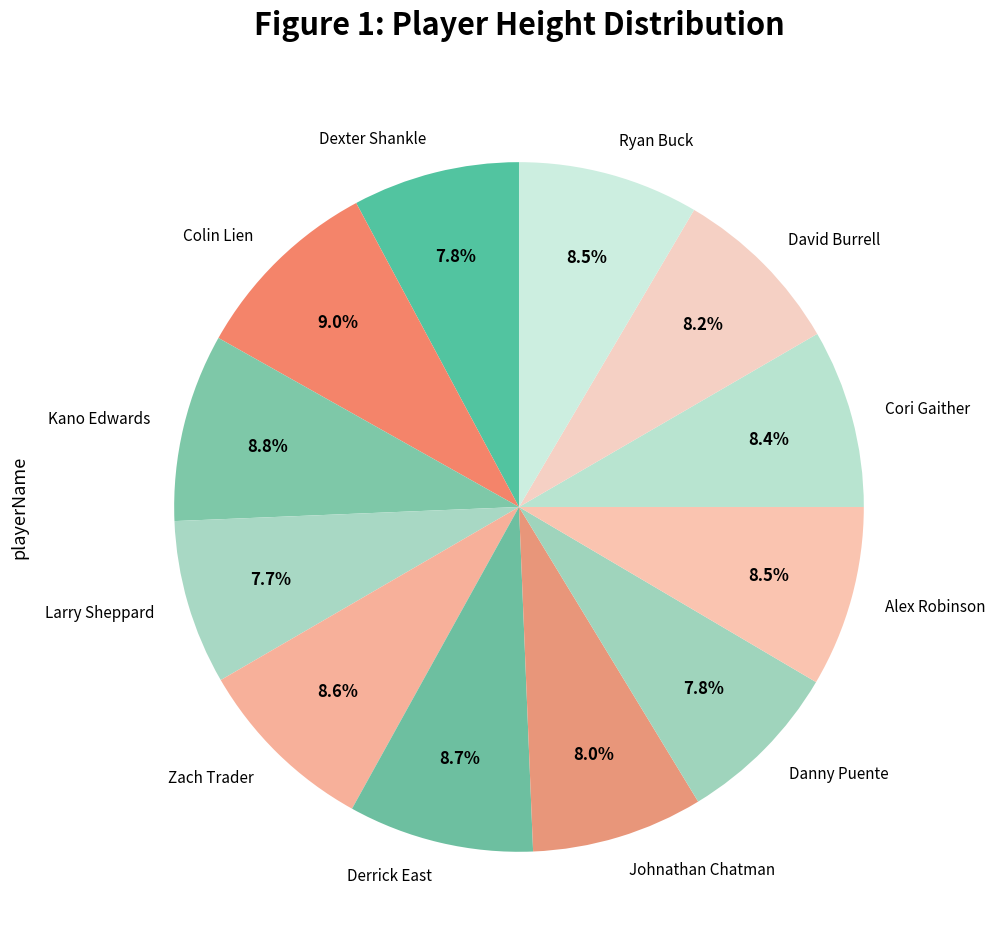

Approximately how many times larger is the value at Ryan Buck compared to Danny Puente?

1.1